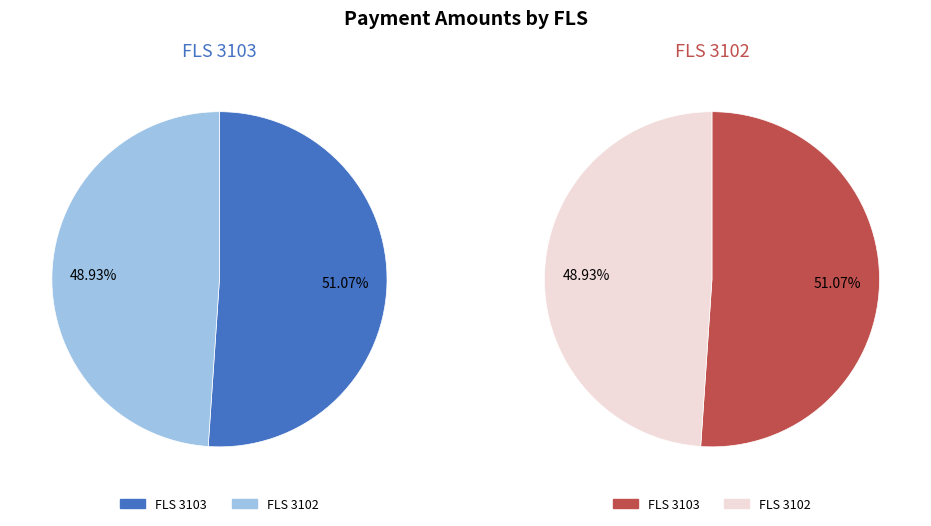

How many slices are in this pie chart?

2